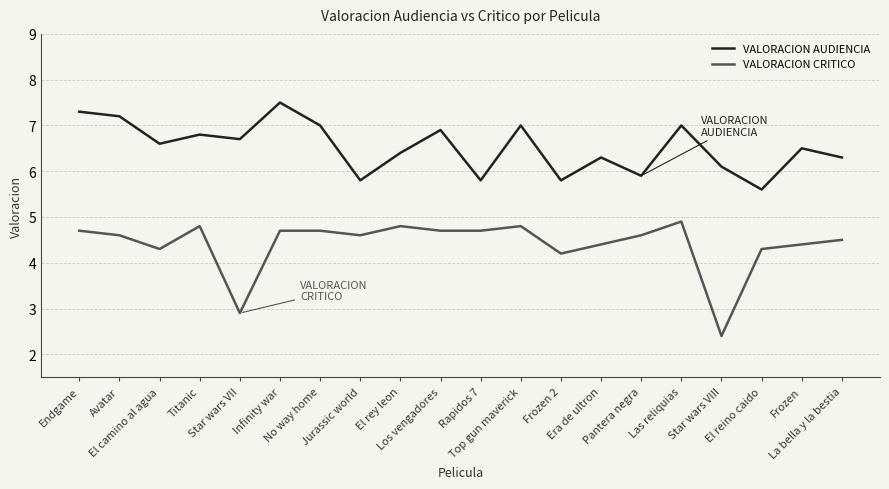

What are all the series names shown in the legend?

VALORACION AUDIENCIA, VALORACION CRITICO